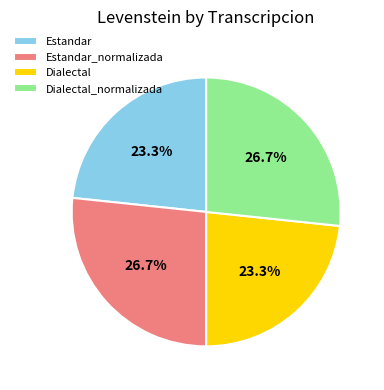

How much of the chart is everything except Dialectal_normalizada?

73.3%